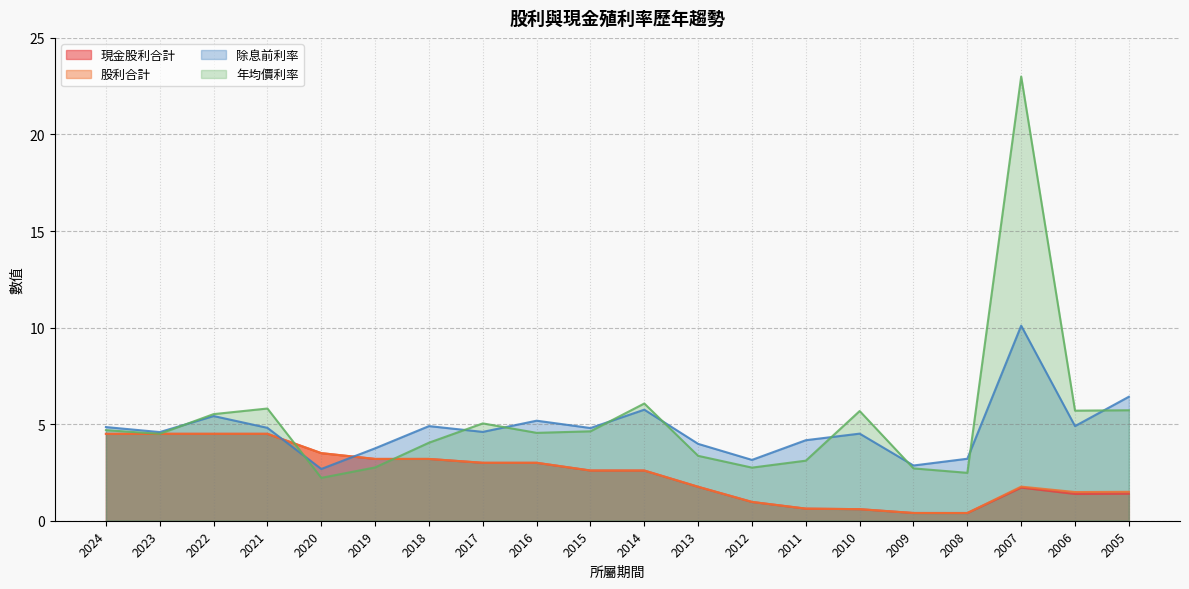

How many lines are shown in the chart?

4